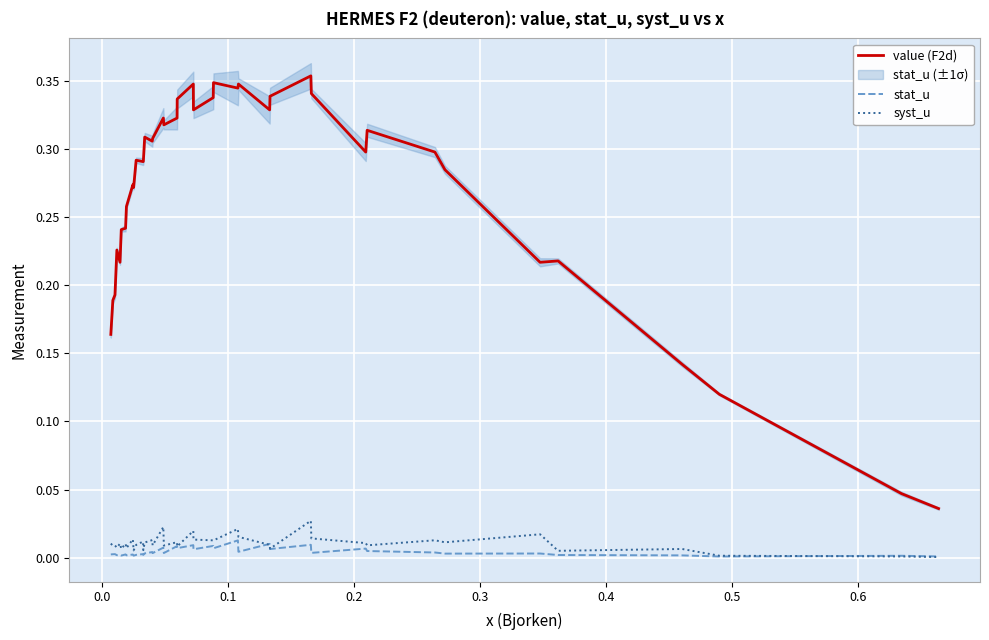

True or false: value (F2d) and syst_u cross at least once.

False